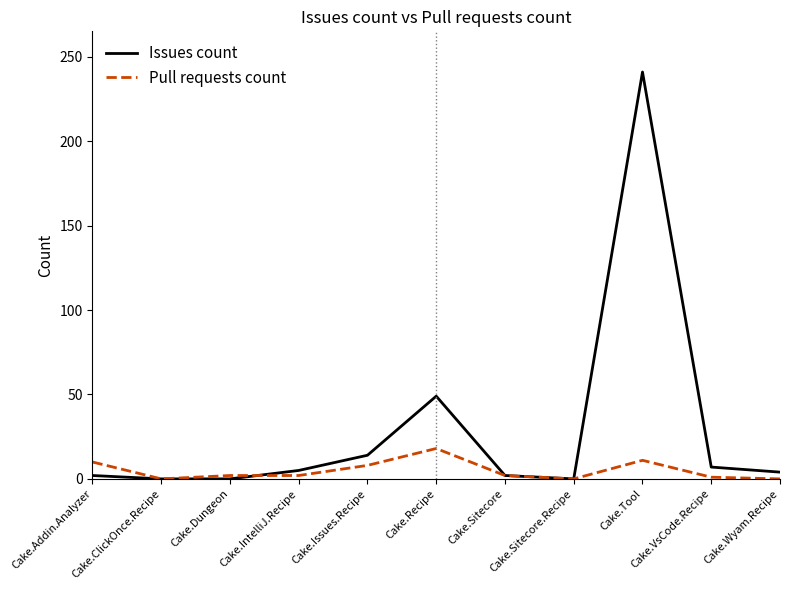

Rank the series by their maximum value, from lowest to highest.

Pull requests count, Issues count